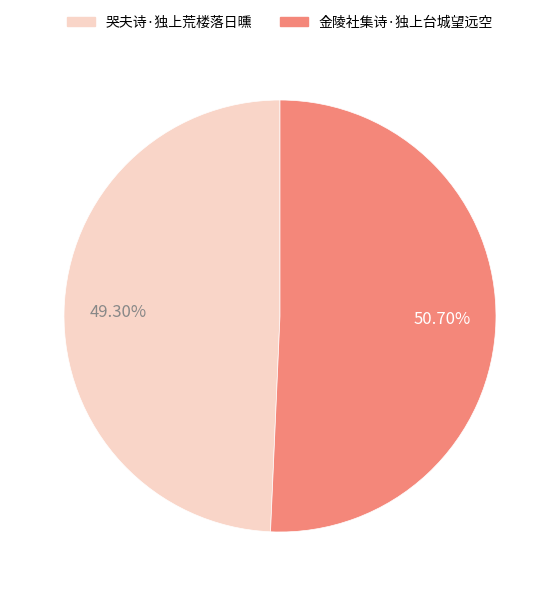

What percentage is the 哭夫诗·独上荒楼落日曛 slice, to the nearest percent?

49%